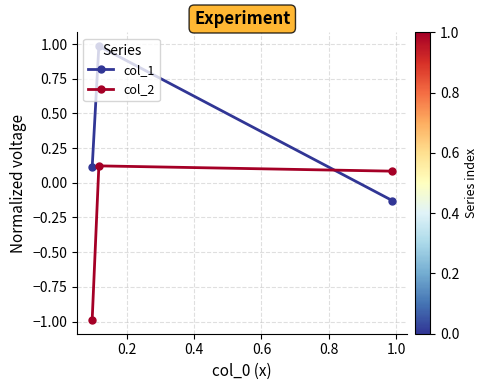

At how many categories does at least one series exceed 0?

3